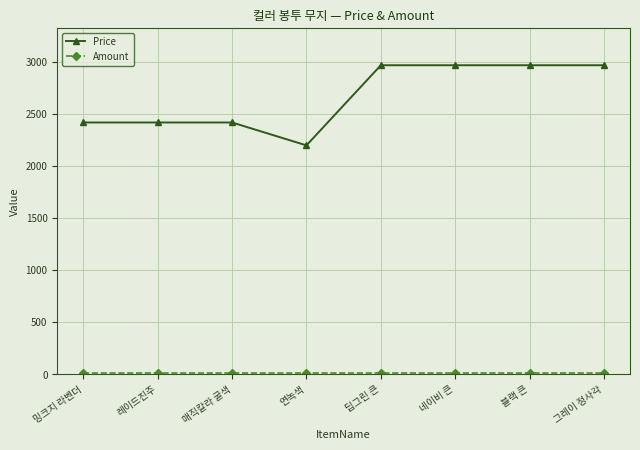

How many lines are shown in the chart?

2